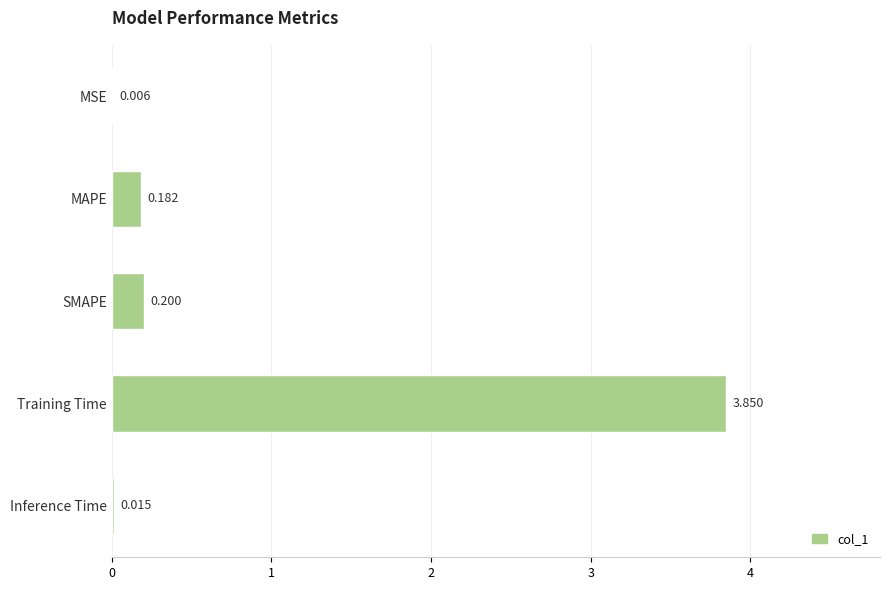

Which category has the highest value across all series?

Training Time